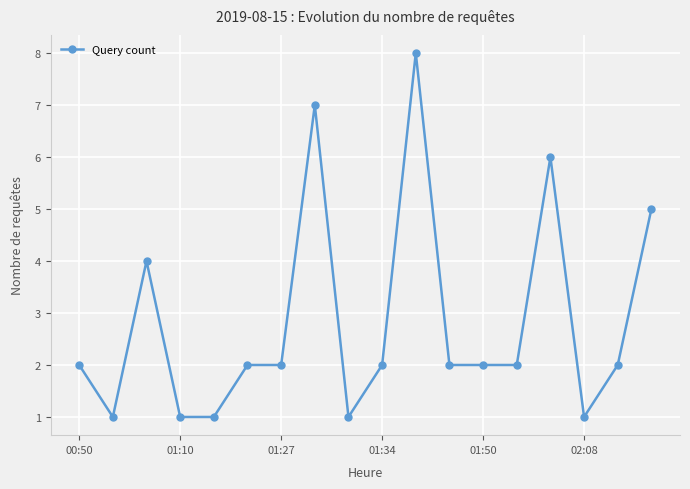

Count the number of data series in this chart.

1